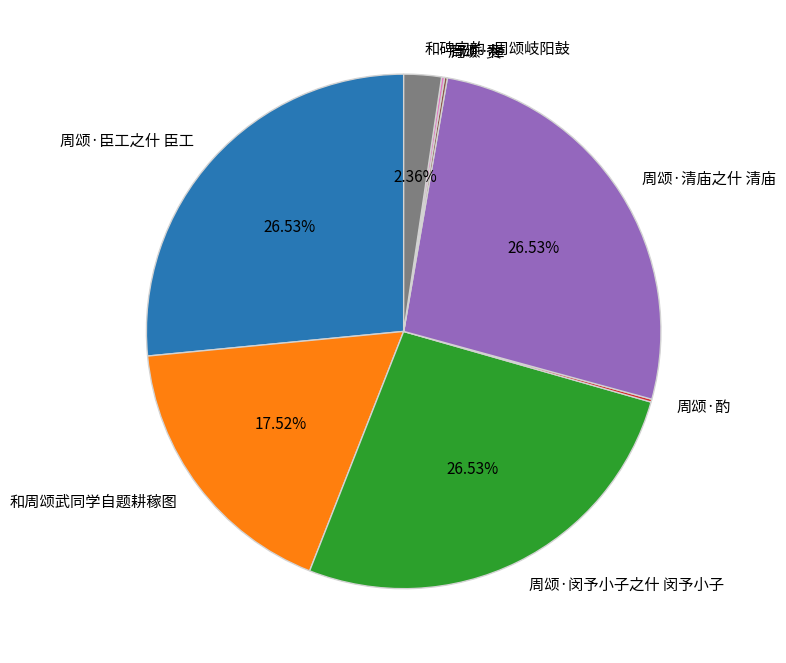

Is there any slice that represents more than half of the pie?

No